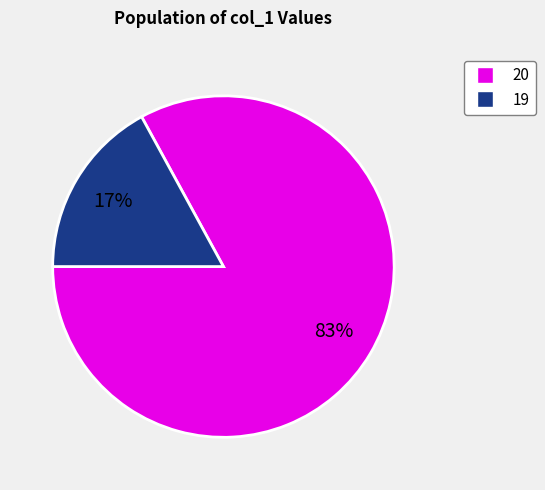

To the nearest percent, what is the difference between the largest and smallest slice percentages?

66%